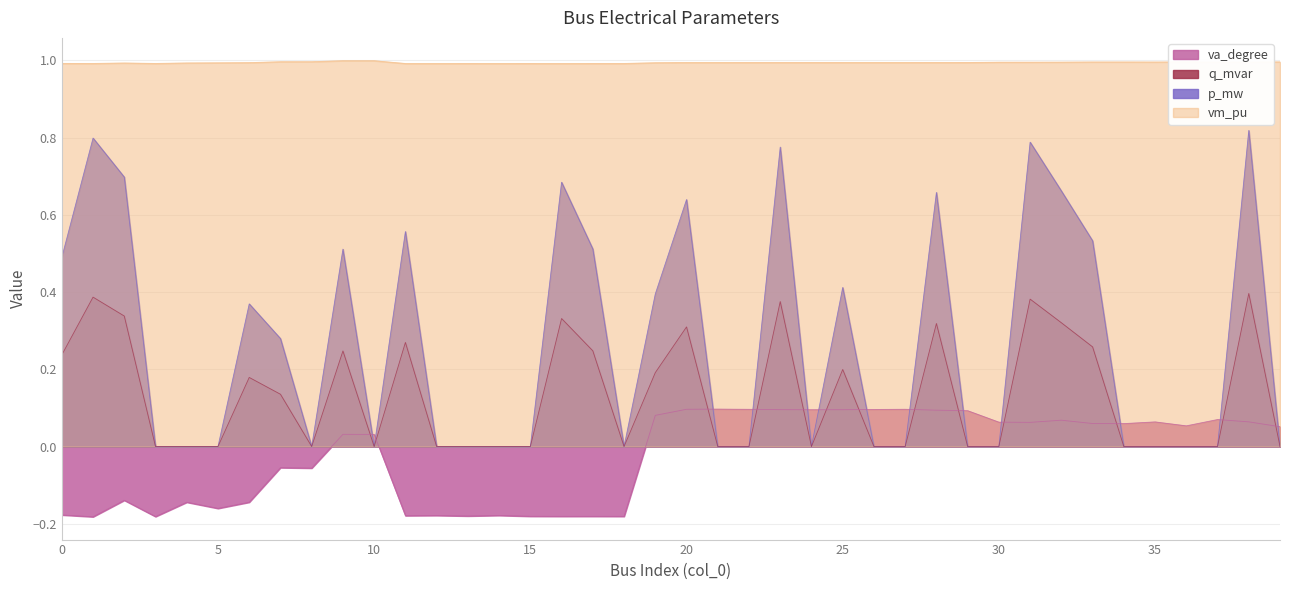

Which label corresponds to the smallest value in the chart?

1